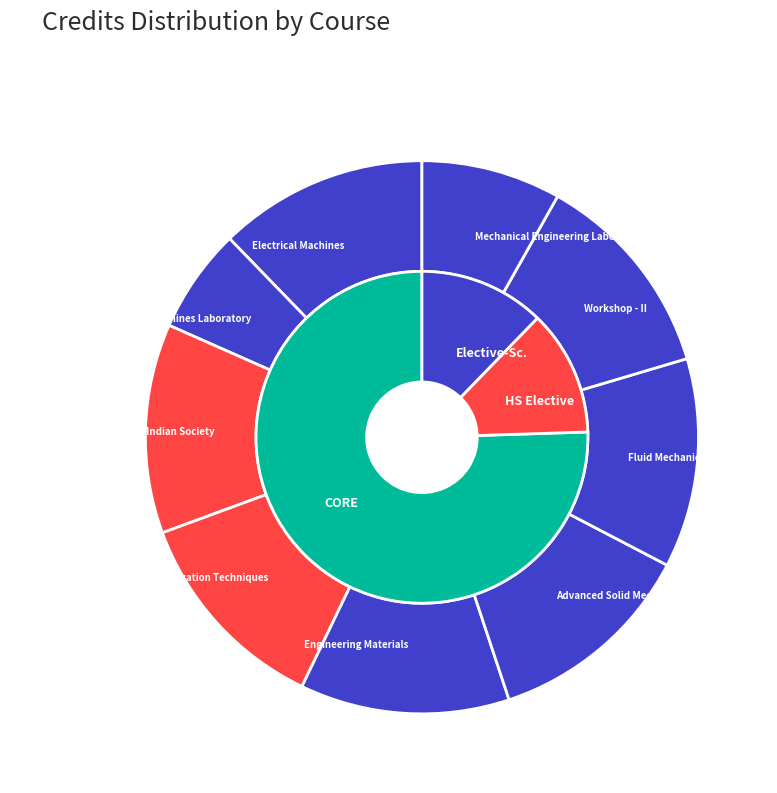

To the nearest percent, what percentage of the pie is Fluid Mechanics - II?

12%